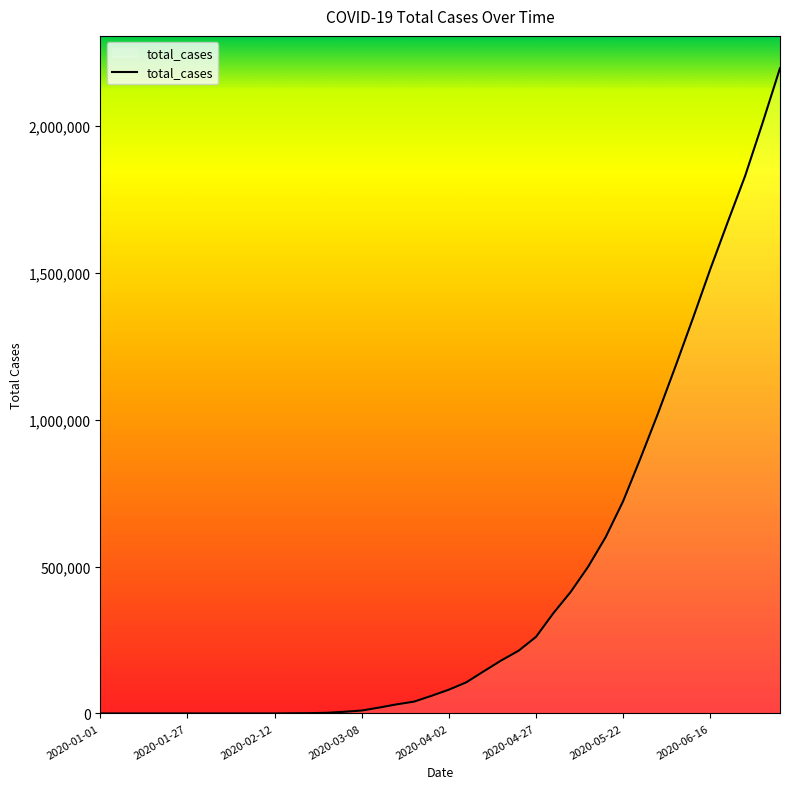

What is the maximum value shown in the chart?

2196522